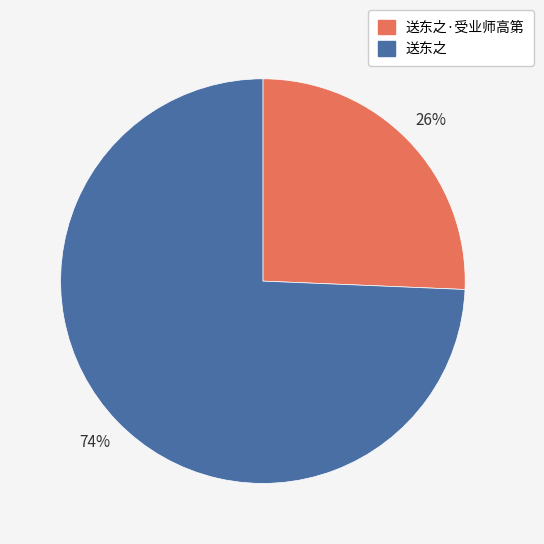

Is there a majority slice in this chart?

Yes